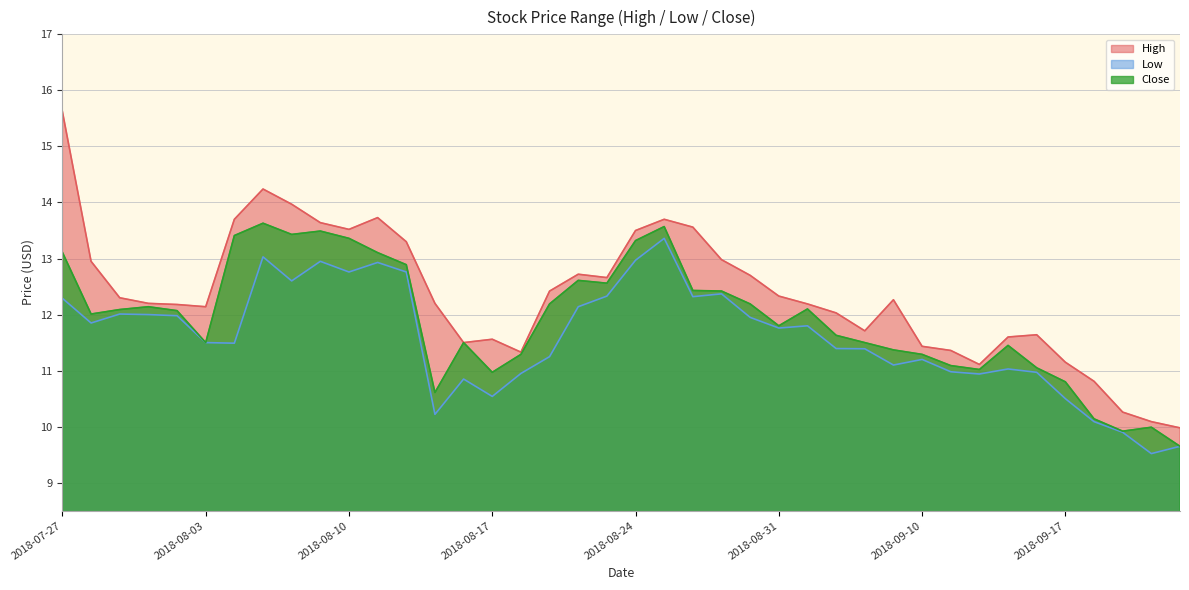

Between 2018-08-27 and 2018-08-30, which series saw the biggest shift?

Low